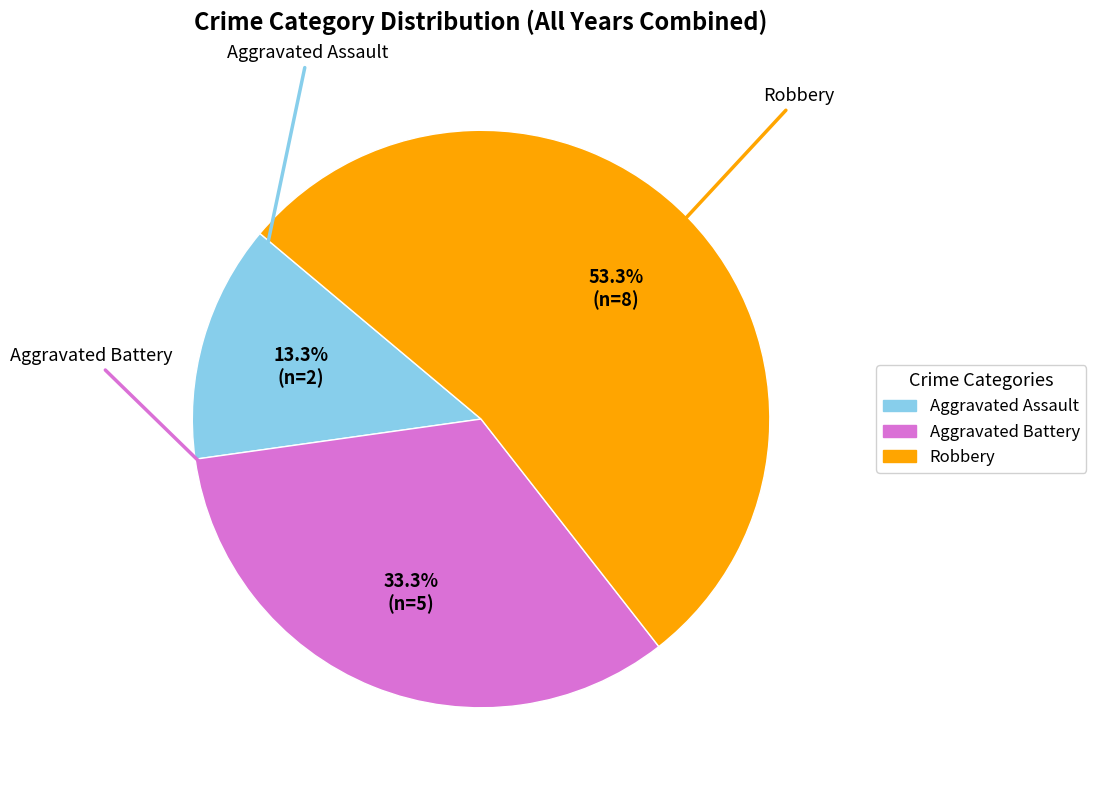

Is Robbery the majority of the pie?

Yes